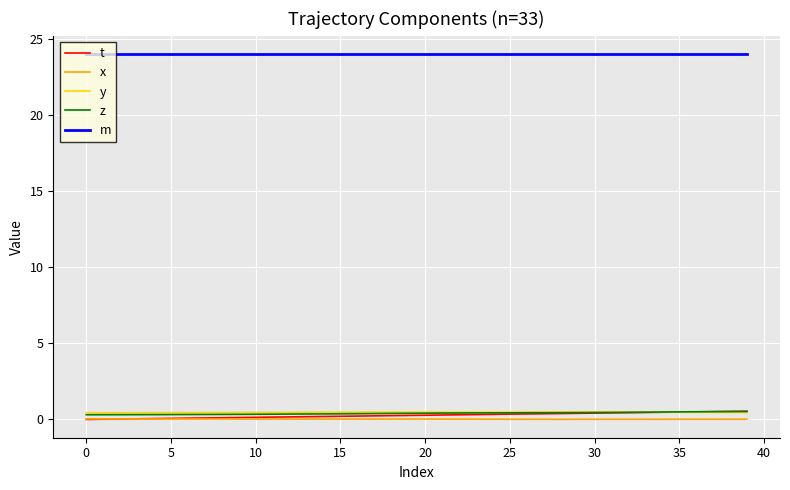

At how many categories does at least one series exceed 13?

40